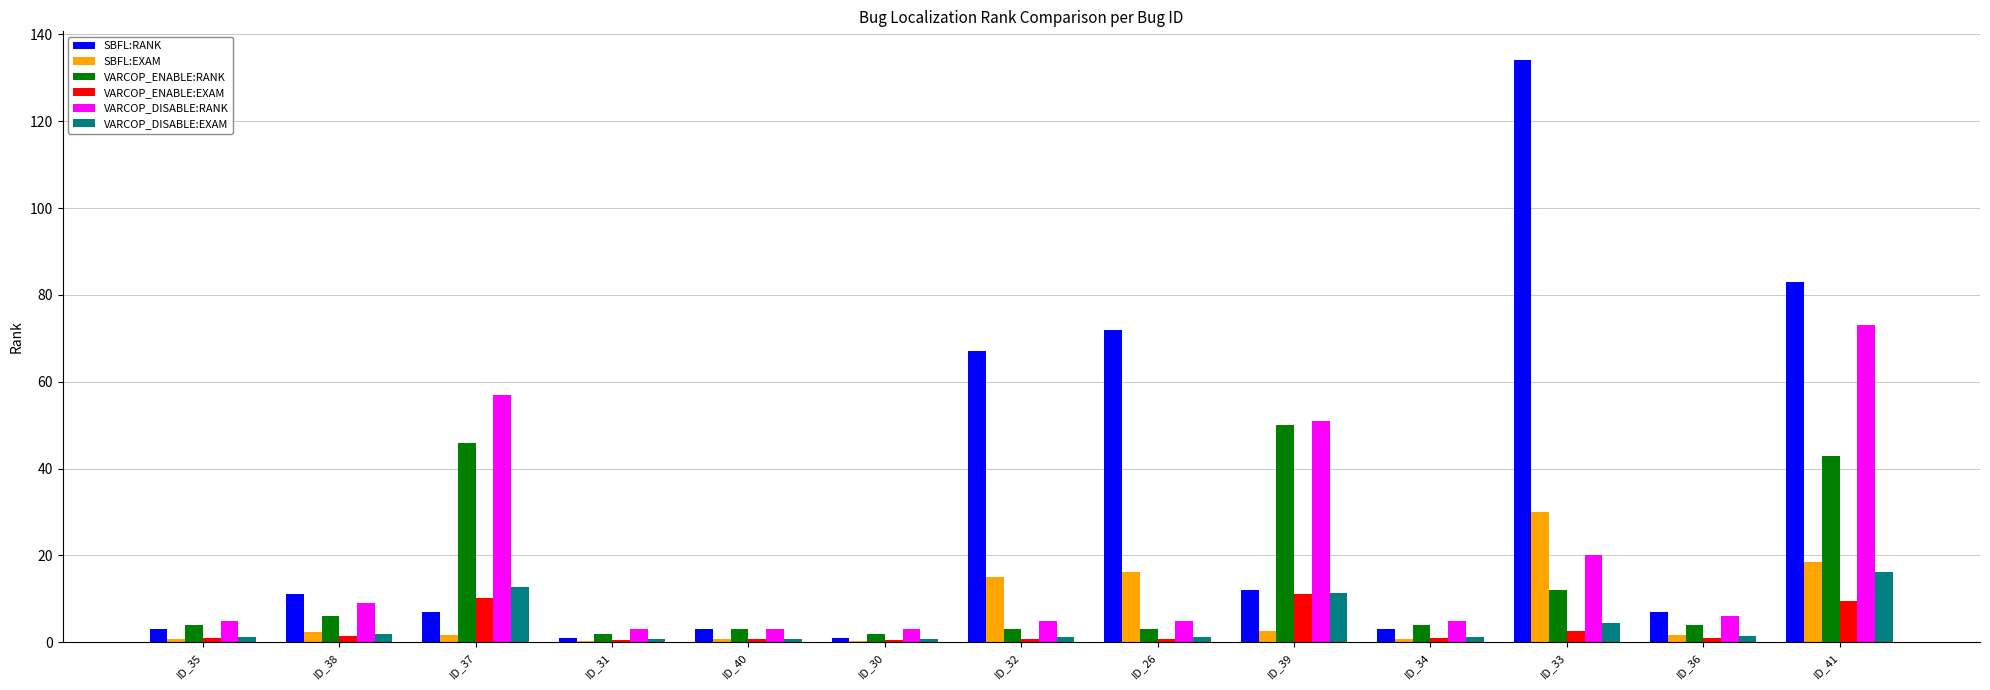

How many groups of bars are there?

13